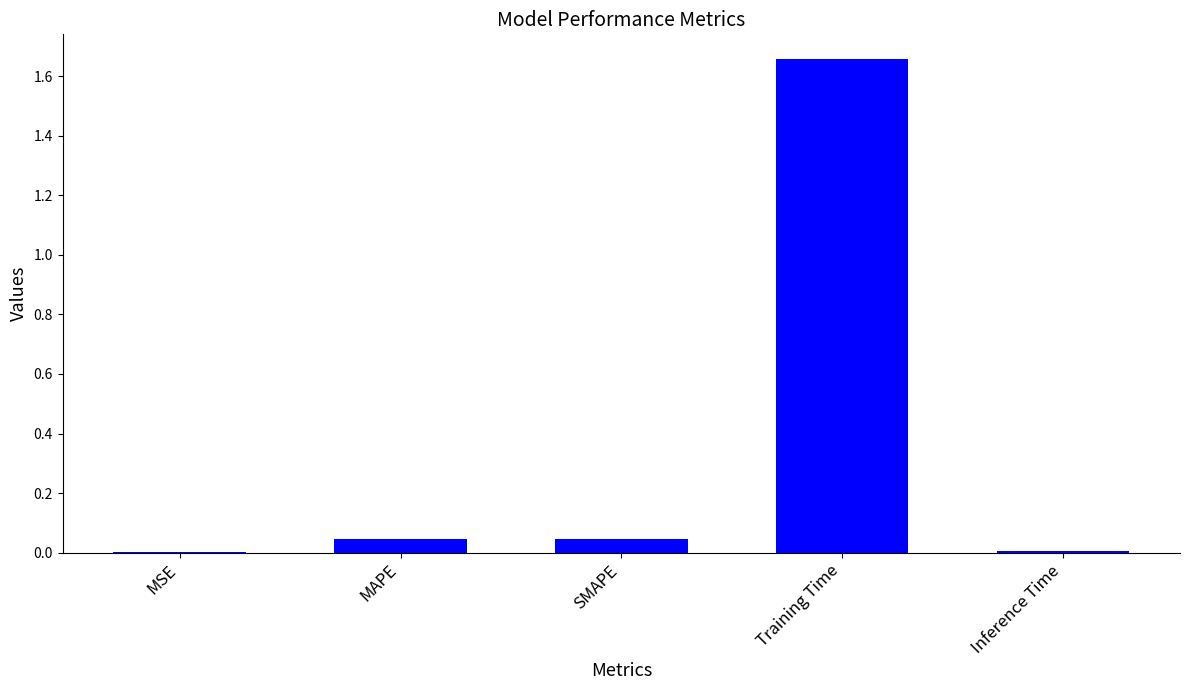

Between Training Time and MSE, which is larger?

Training Time